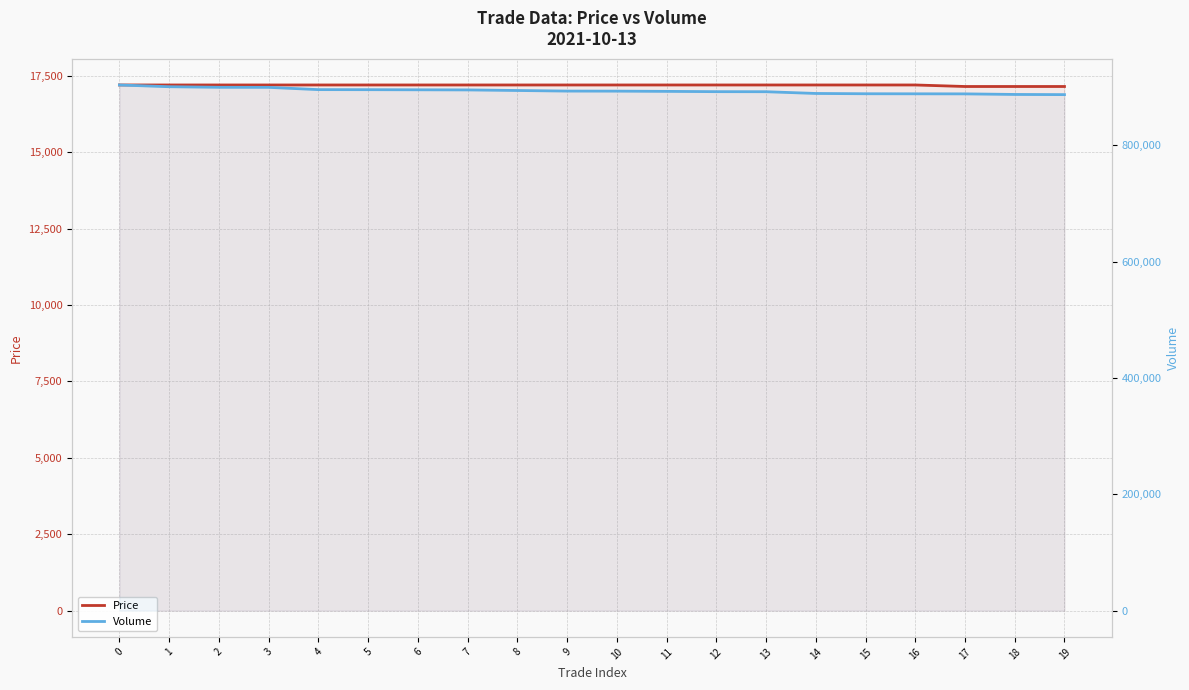

Reading left to right, extract all data points from this chart.

Price: 17200	17200	17200	17200	17200	17200	17200	17200	17200	17200	17200	17200	17200	17200	17200	17200	17200	17150	17150	17150
Volume: 903600	900600	899600	899500	895600	895500	895300	895100	894100	893100	893000	892600	892100	892000	889000	888500	888400	888300	887300	887000